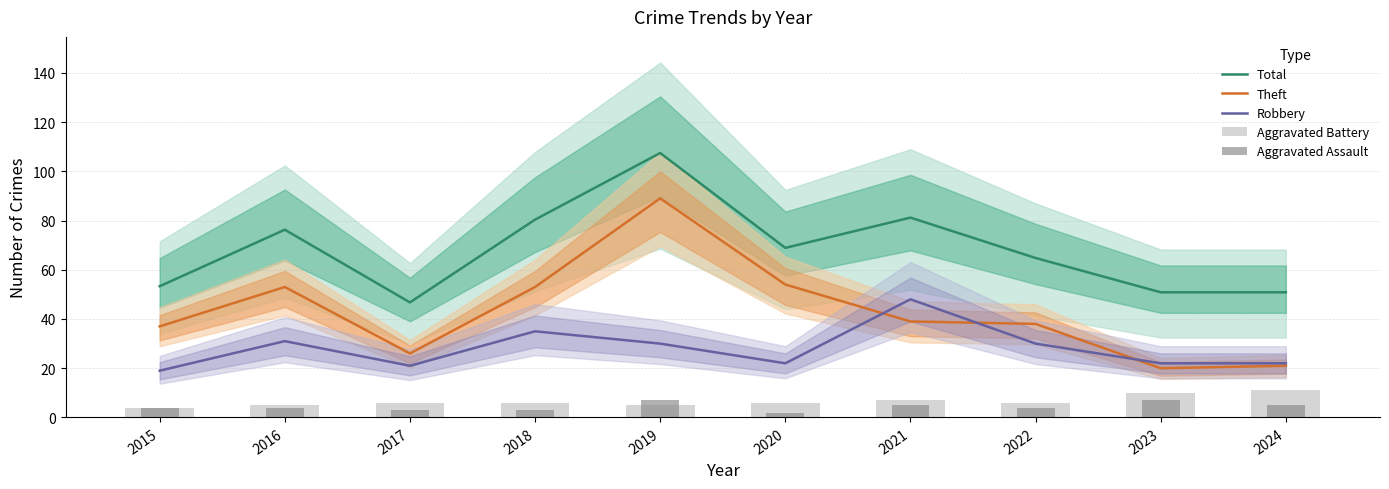

The value of Aggravated Assault at 2024 is 8.0. True or false?

False